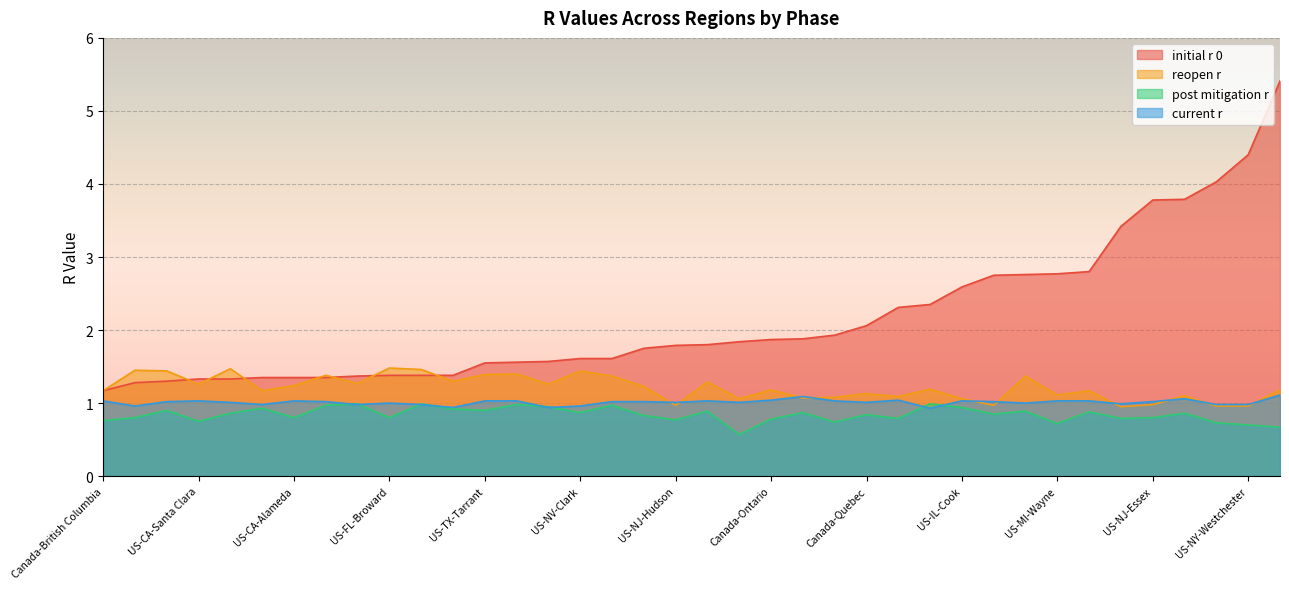

Where is initial_r_0 nearest to the value 3?

US-NV-Washoe